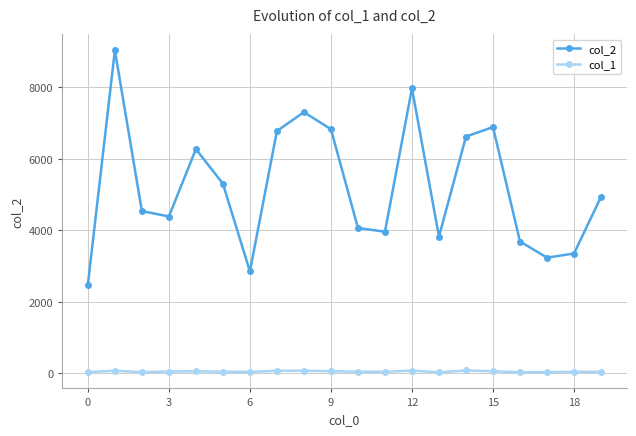

True or false: col_2 and col_1 intersect in this chart.

False